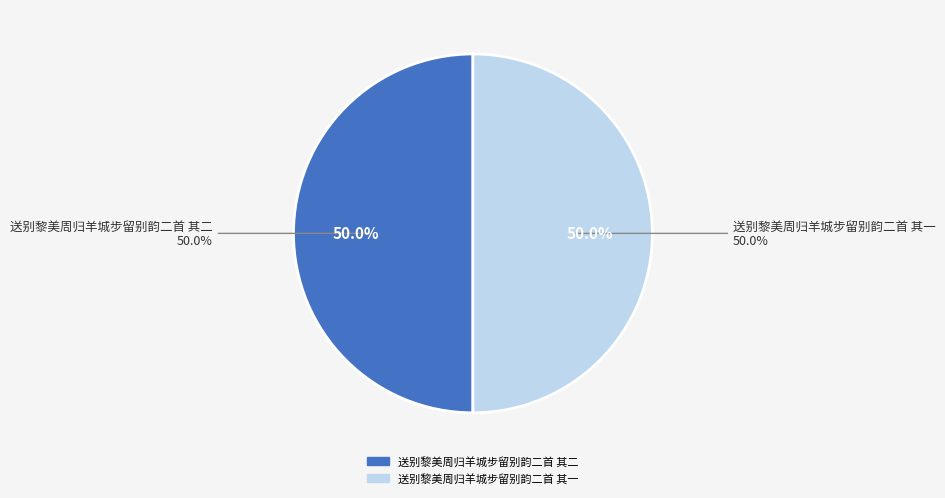

The 送别黎美周归羊城步留别韵二首 其一 slice represents 64% of the pie. True or false?

False